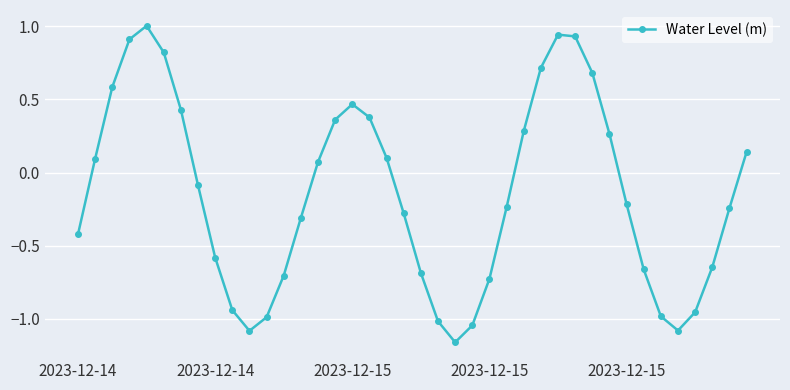

Does the chart display data point markers on the line(s)?

Yes